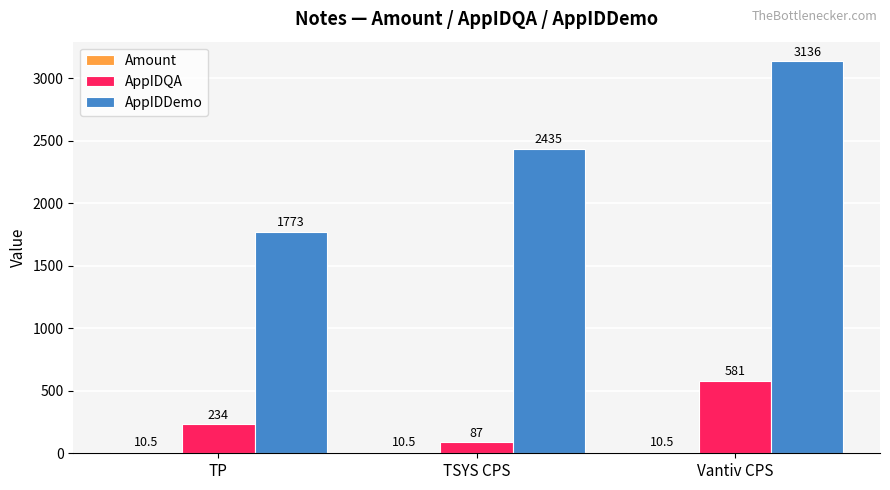

What is the sum of all AppIDQA values?

902.0